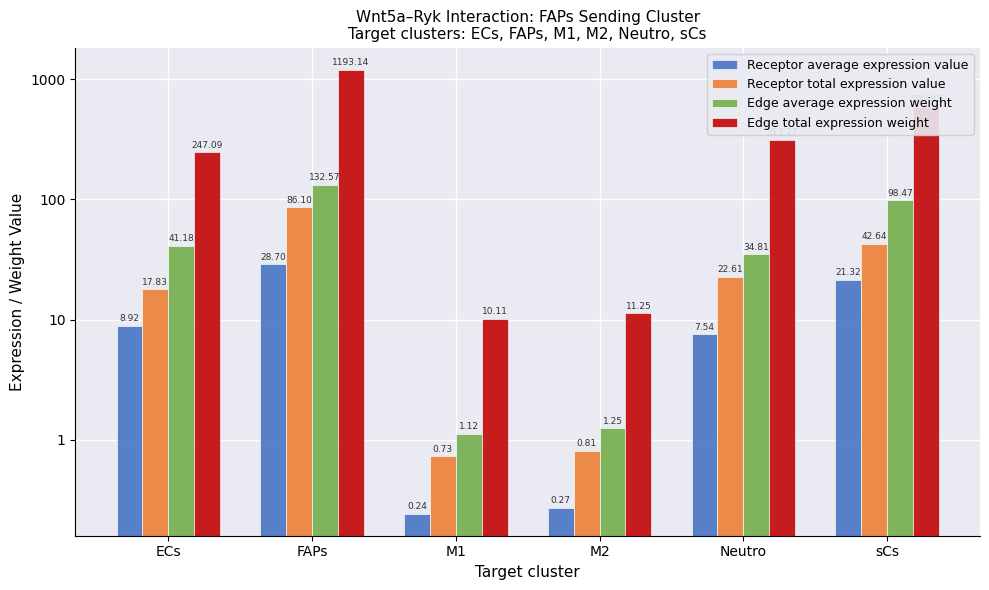

At how many categories does at least one series exceed 559?

2